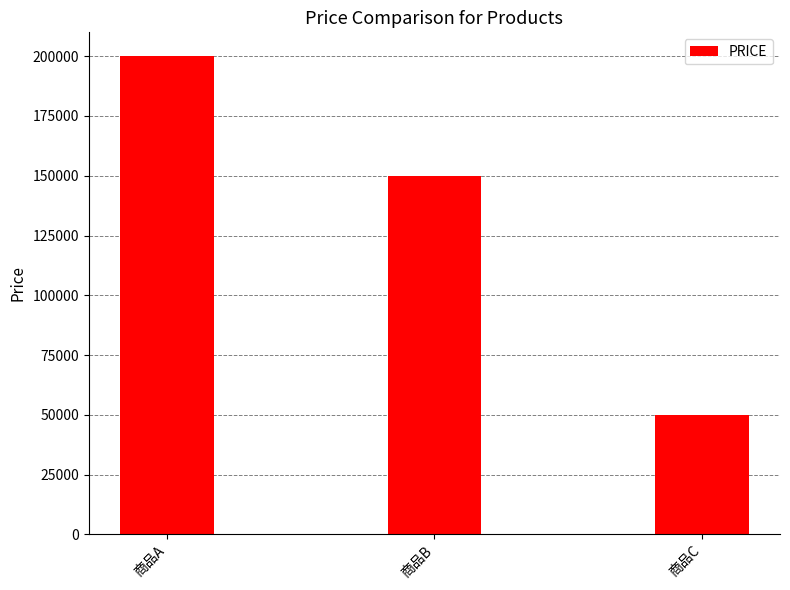

Rank the categories by value from lowest to highest.

商品C, 商品B, 商品A